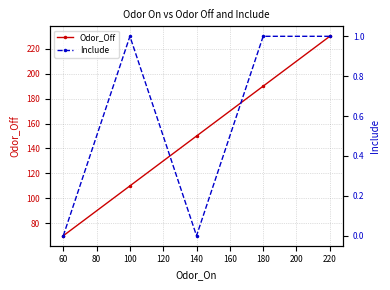

What is the value of the Include point at the 2nd from the left?

1